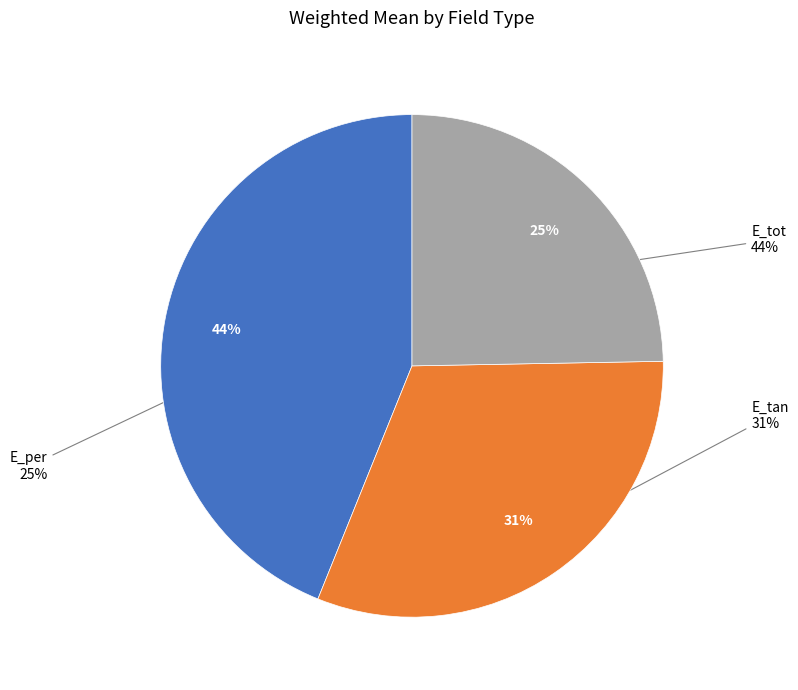

Count the number of slices in the pie.

3